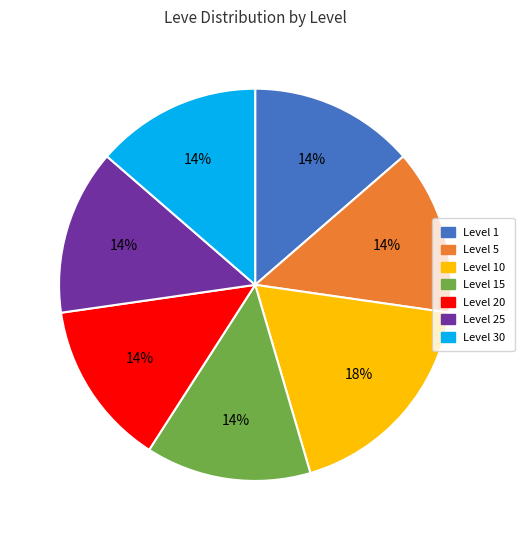

Does any single category account for the majority?

No